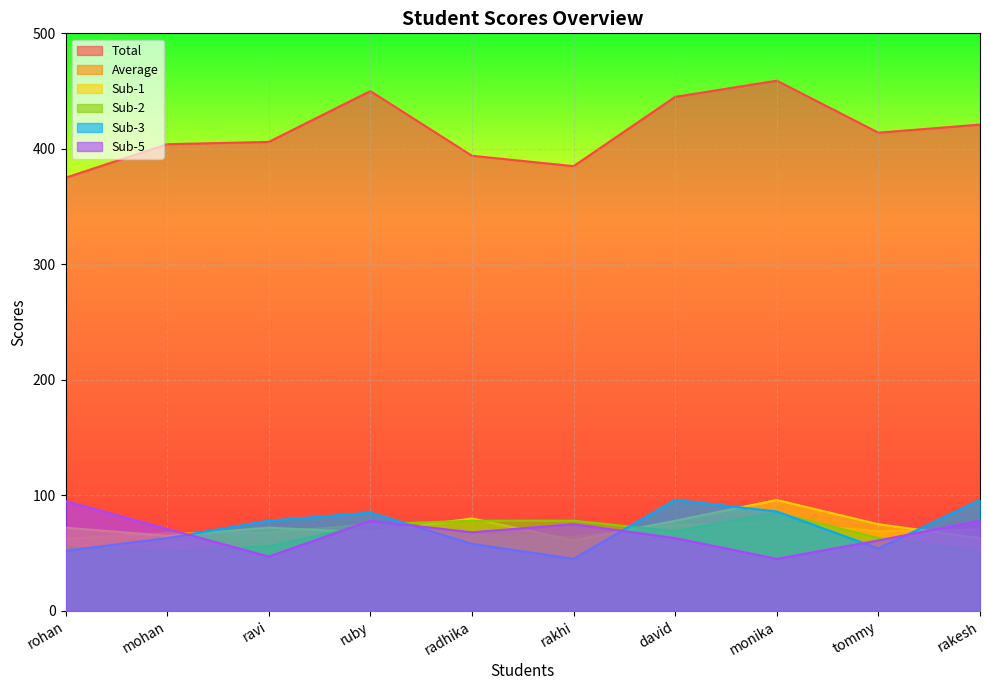

At which label does Total reach its minimum?

rohan